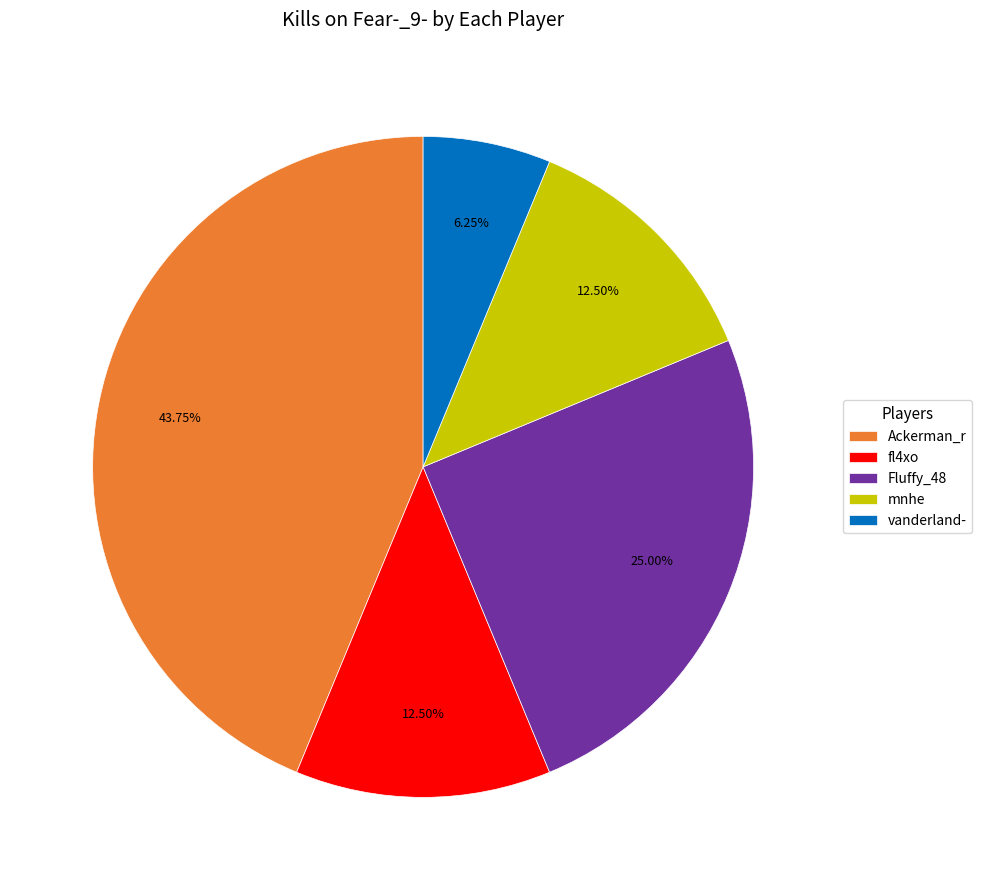

Is mnhe the majority of the pie?

No